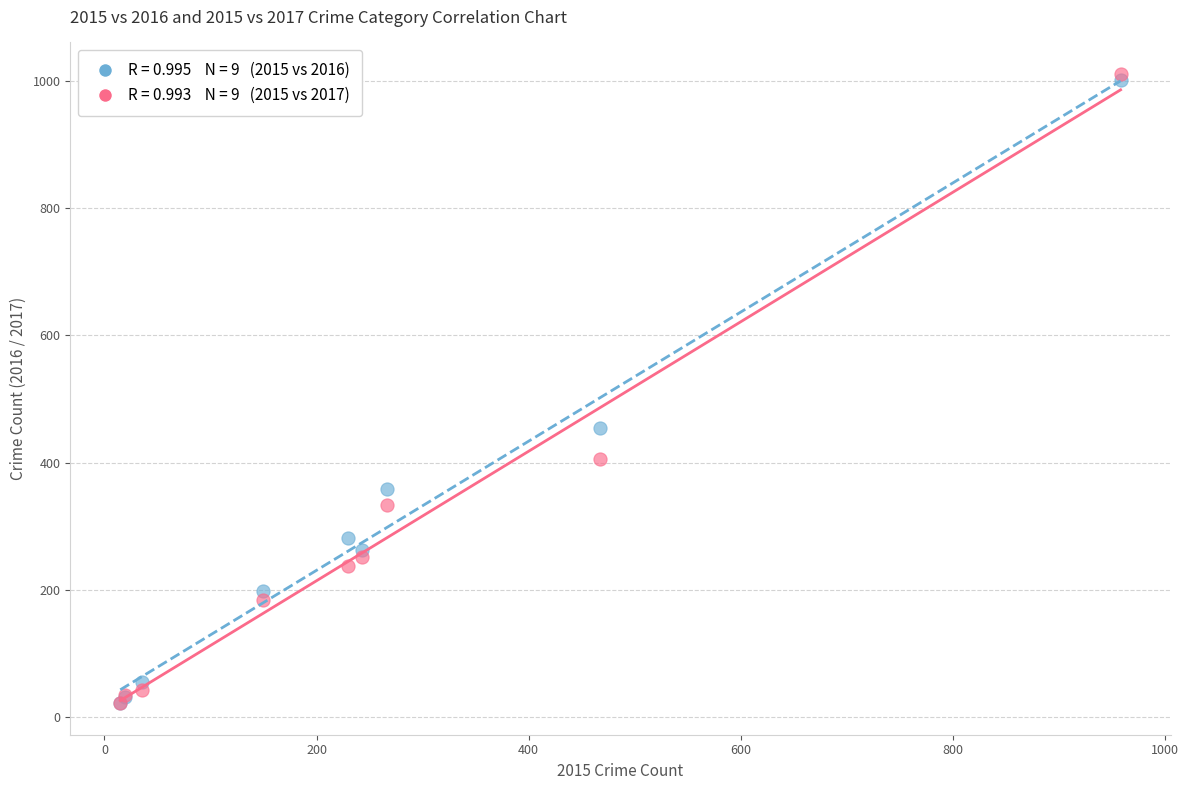

Across all series, what Y value is closest to 516?

455